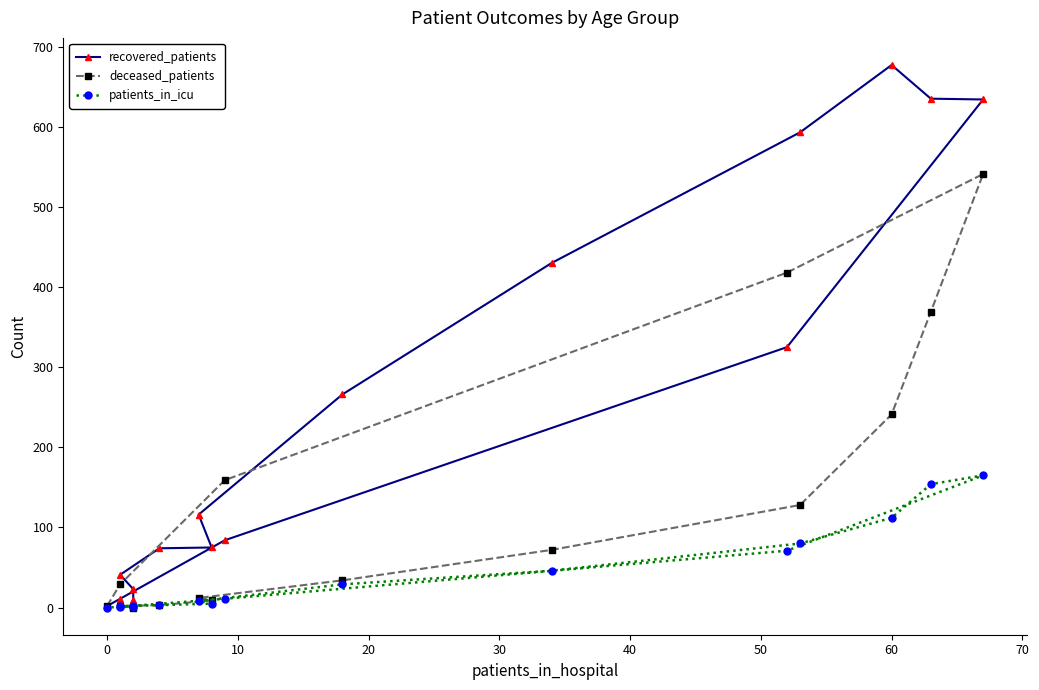

At how many categories does at least one series exceed 72?

11